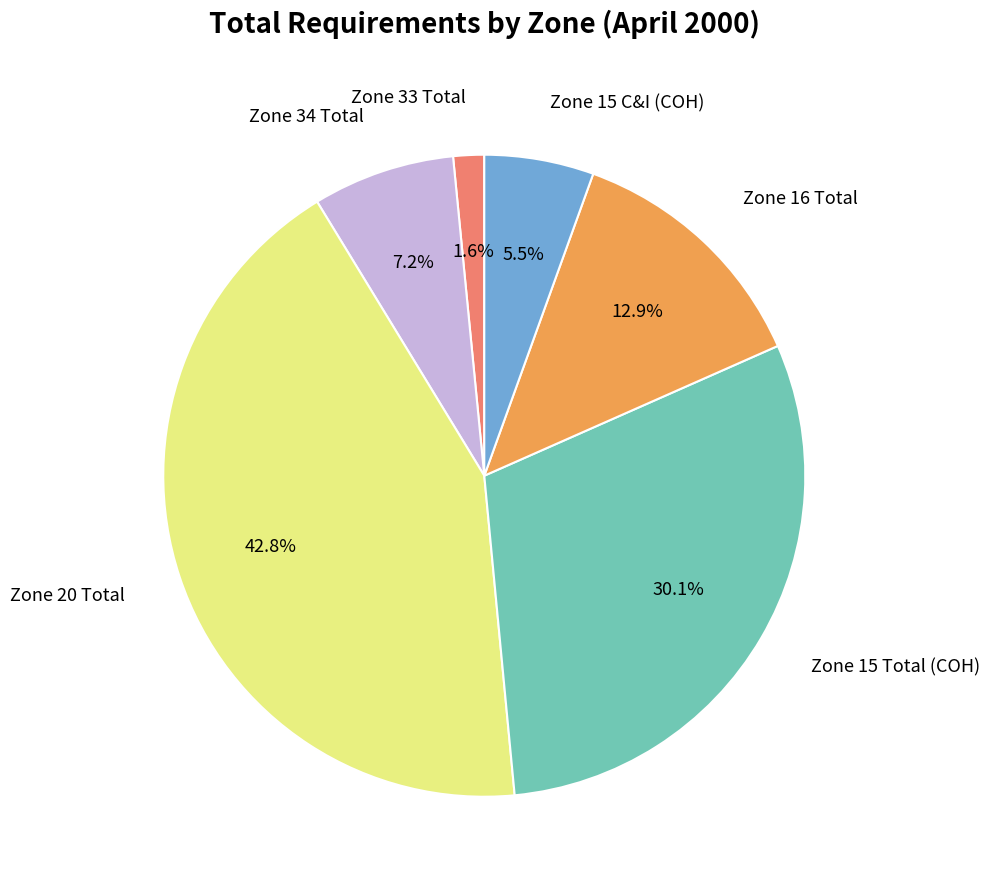

Is there any slice that represents more than half of the pie?

No